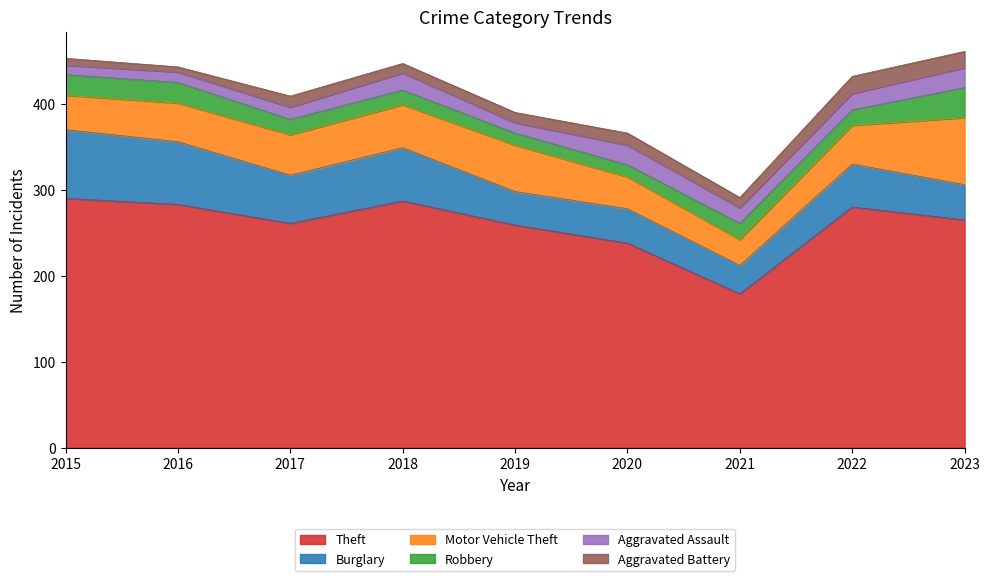

What is the average value of the Burglary series?

53